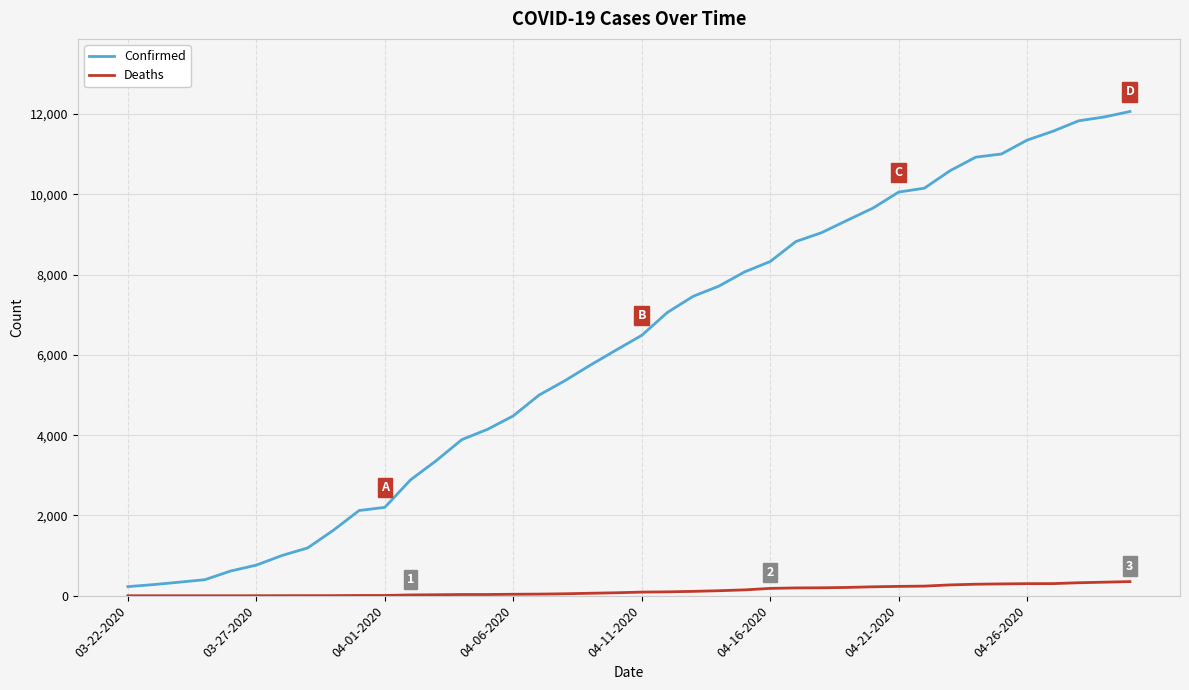

List the series in order of their peak value, lowest first.

Deaths, Confirmed